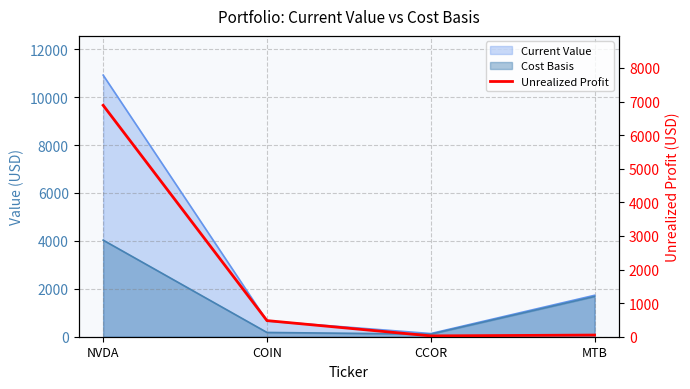

Count the number of values greater than 479.

2